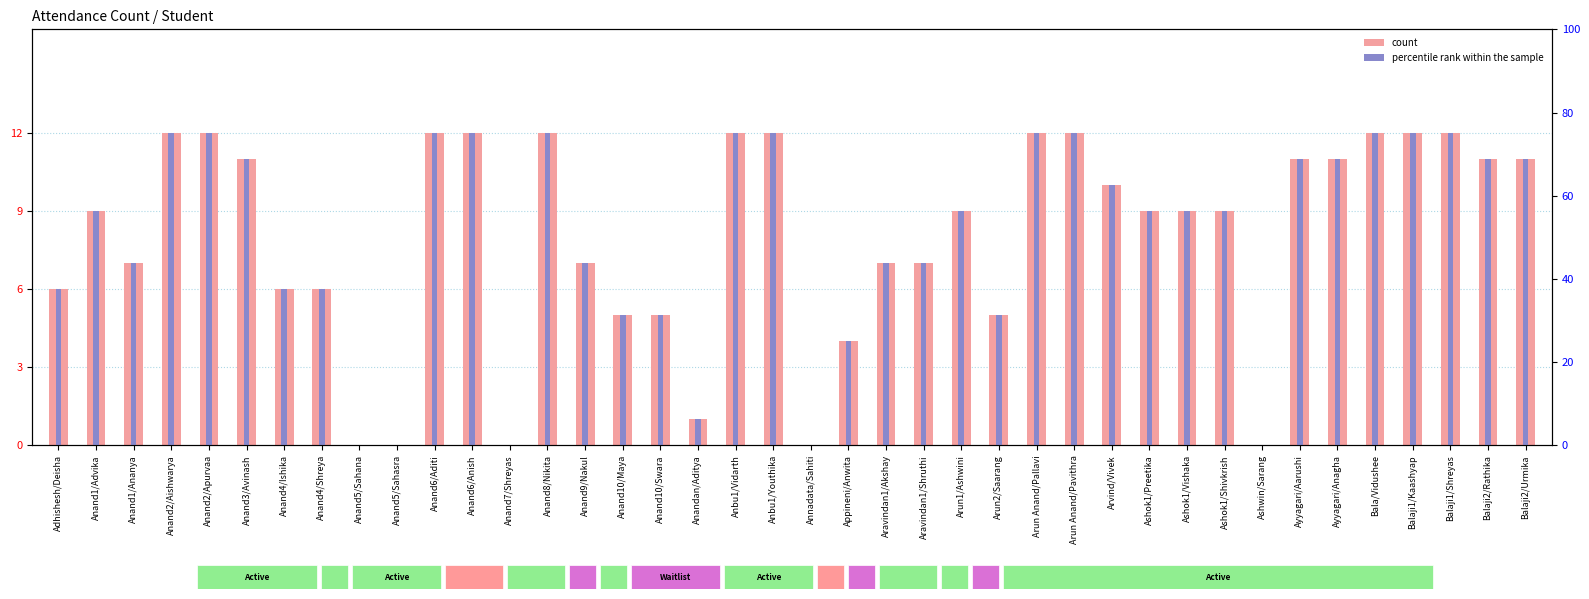

Rank the categories by count value from lowest to highest.

Anand5/Sahana, Anand5/Sahasra, Anand7/Shreyas, Annadata/Sahiti, Ashwin/Sarang, Anandan/Aditya, Appineni/Anwita, Anand10/Maya, Anand10/Swara, Arun2/Saarang, Adhishesh/Deisha, Anand4/Ishika, Anand4/Shreya, Anand1/Ananya, Anand9/Nakul, Aravindan1/Akshay, Aravindan1/Shruthi, Anand1/Advika, Arun1/Ashwini, Ashok1/Preetika, Ashok1/Vishaka, Ashok1/Shivkrish, Arvind/Vivek, Anand3/Avinash, Ayyagari/Aarushi, Ayyagari/Anagha, Balaji2/Rathika, Balaji2/Urmika, Anand2/Aishwarya, Anand2/Apurvaa, Anand6/Aditi, Anand6/Anish, Anand8/Nikita, Anbu1/Vidarth, Anbu1/Youthika, Arun Anand/Pallavi, Arun Anand/Pavithra, Bala/Vidushee, Balaji1/Kaashyap, Balaji1/Shreyas